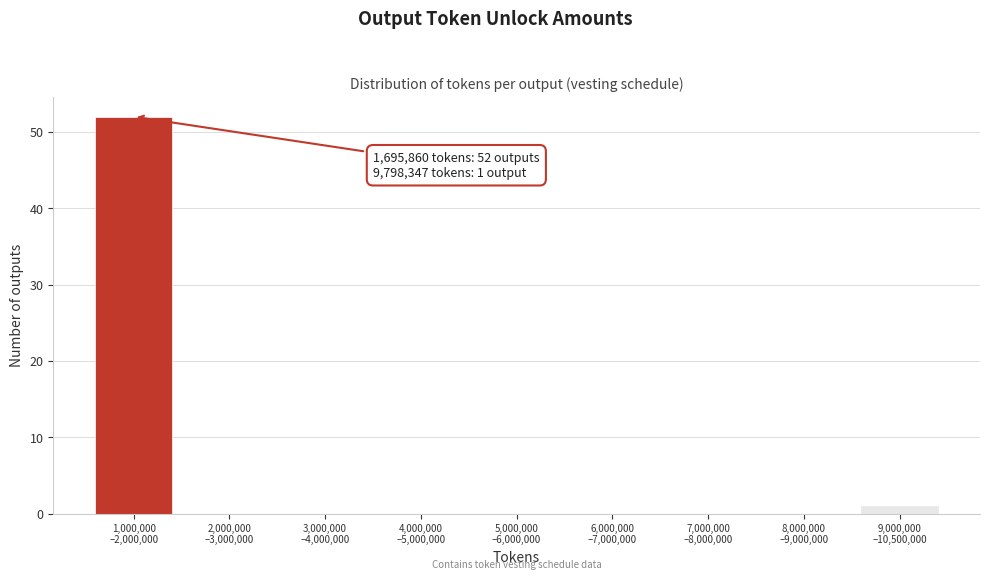

What is the maximum value shown in the chart?

52